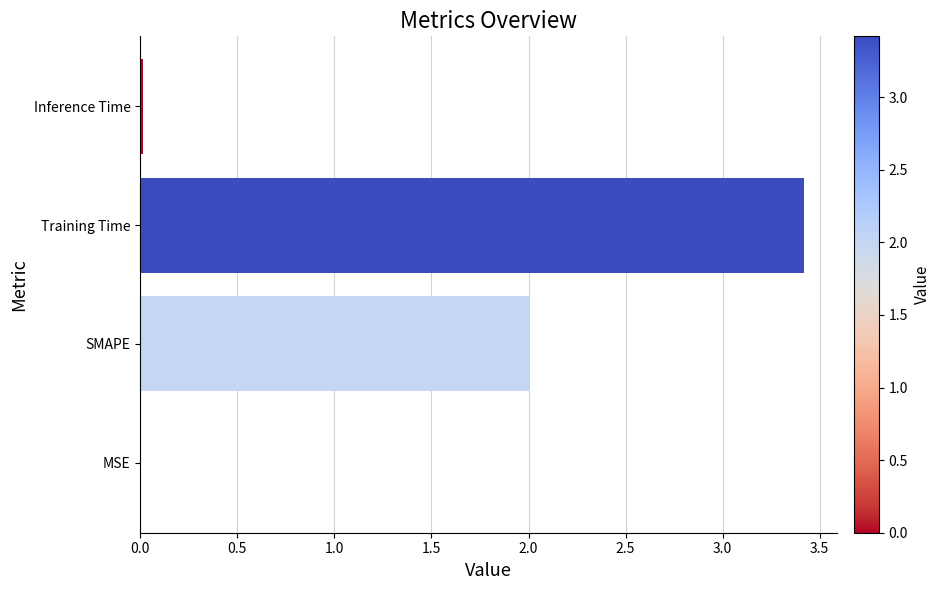

Read the value at SMAPE.

2.0